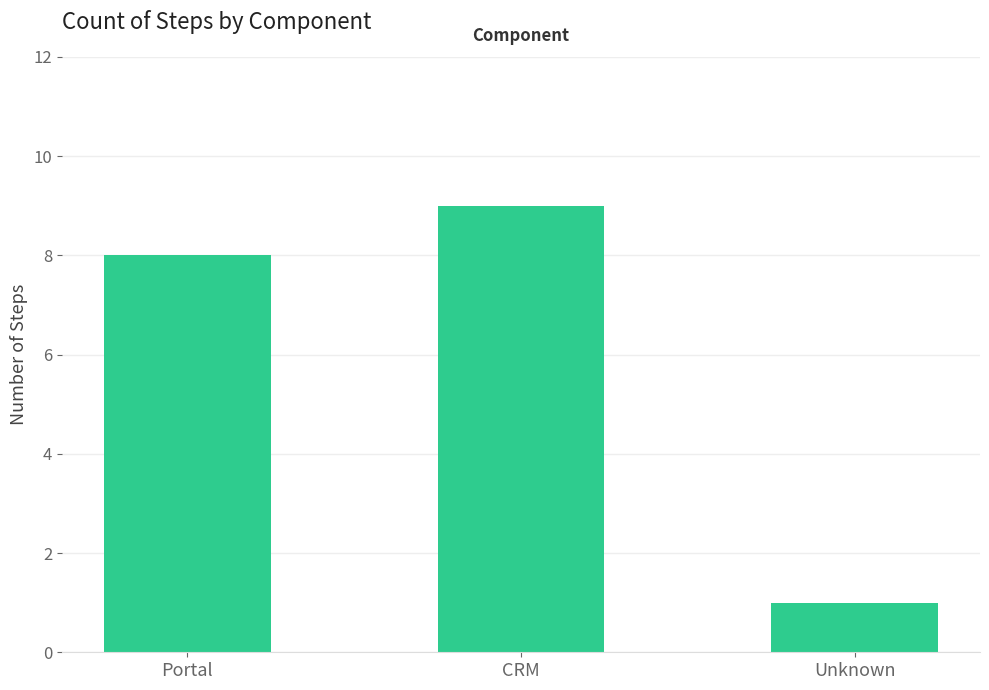

The value at Portal is 13. True or false?

False